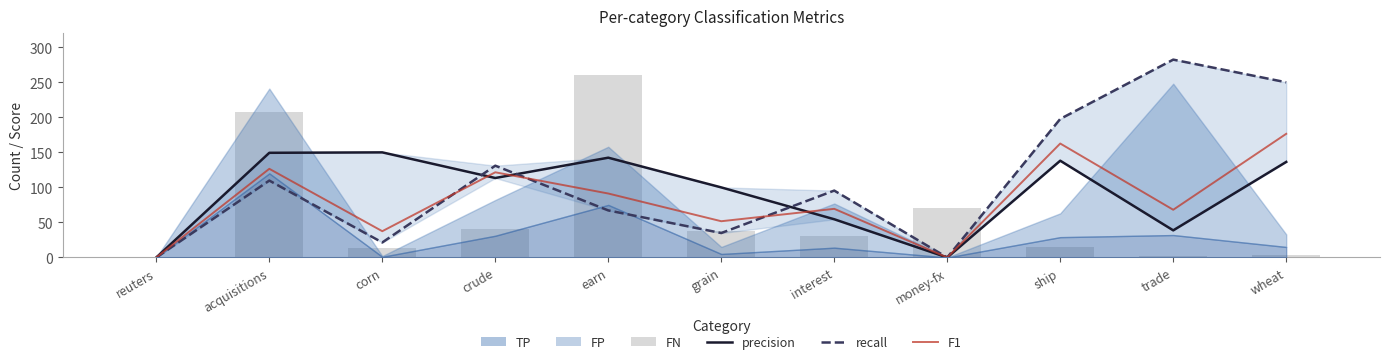

List the labels in order of FN value, smallest first.

reuters, trade, wheat, corn, ship, interest, grain, crude, money-fx, acquisitions, earn